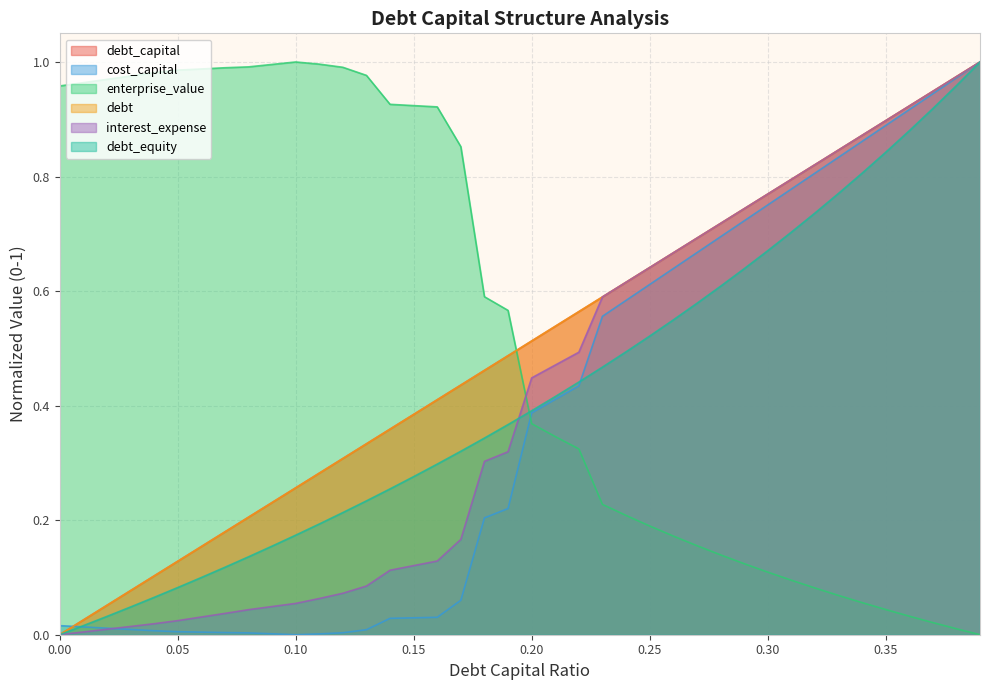

Which has a higher value, 0.37 or 0.36?

0.37